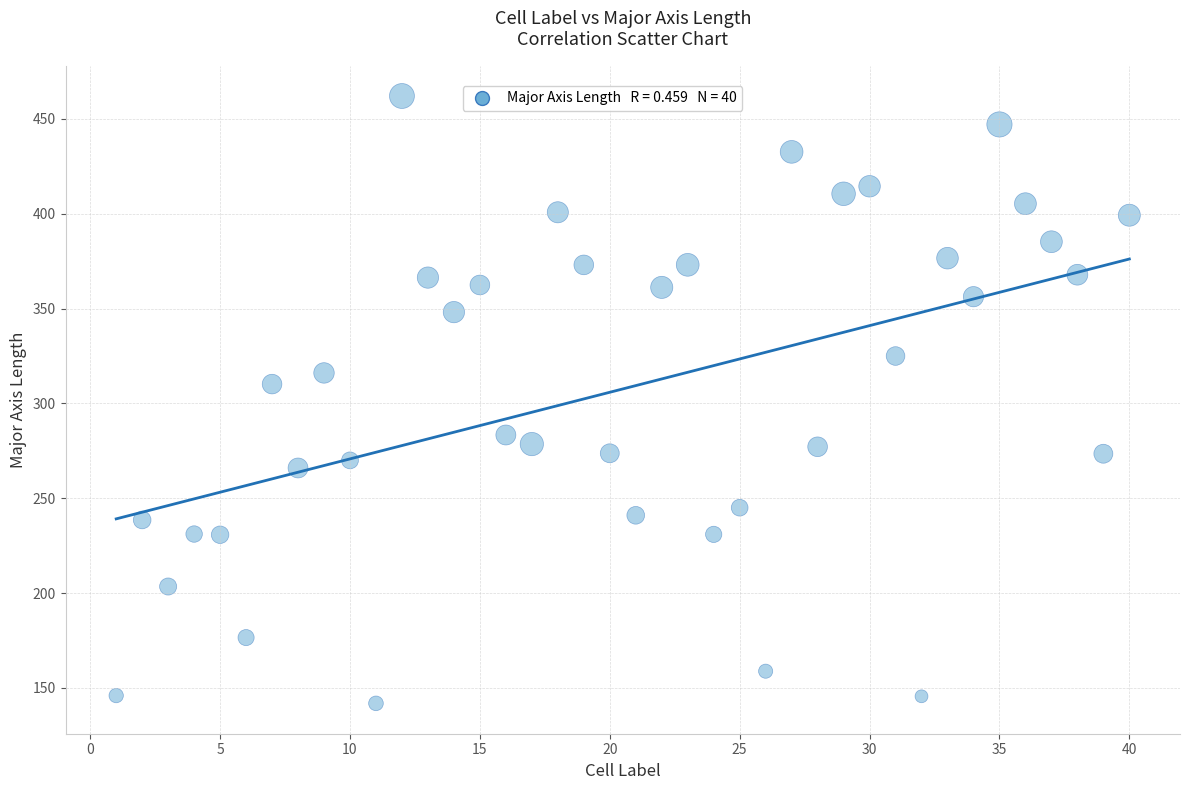

What Y value in the scatter plot is closest to 301?

310.2